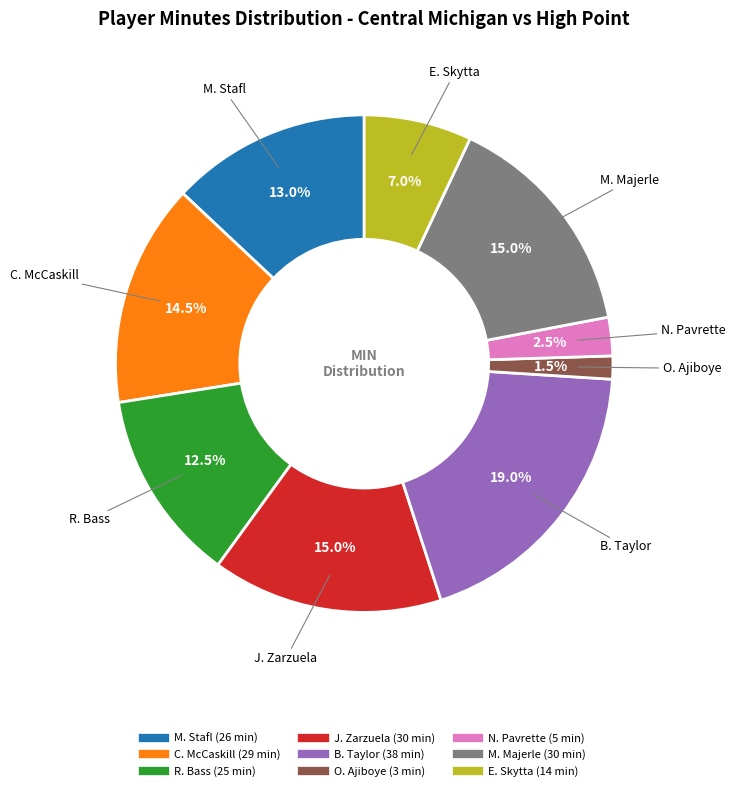

Which has a higher value, O. Ajiboye or E. Skytta?

E. Skytta